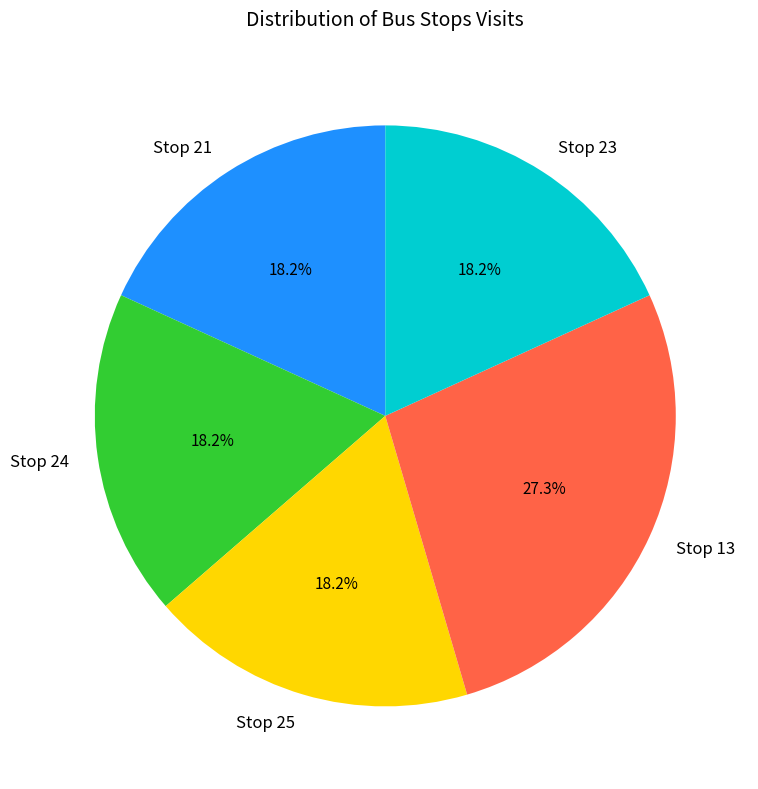

To the nearest percent, what percentage of the pie is Stop 25?

18%